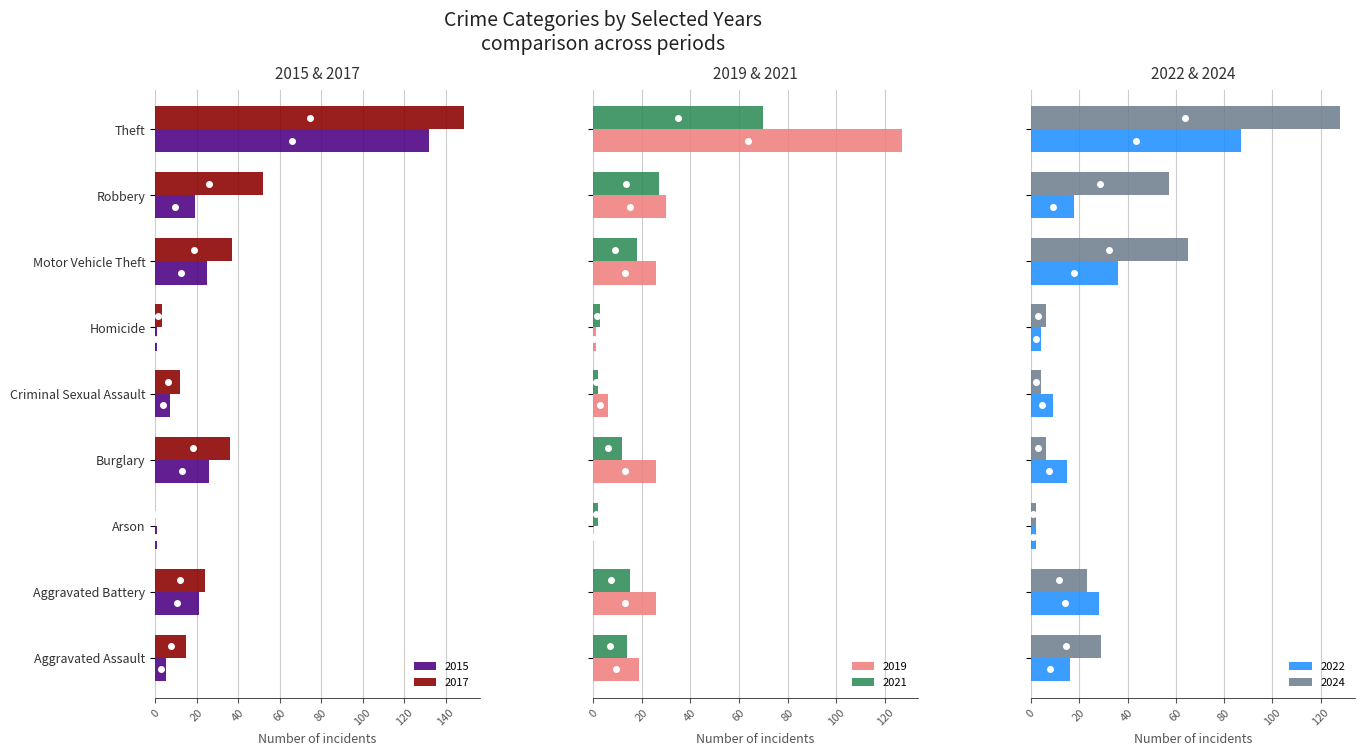

Which label corresponds to the smallest value in the chart?

Arson